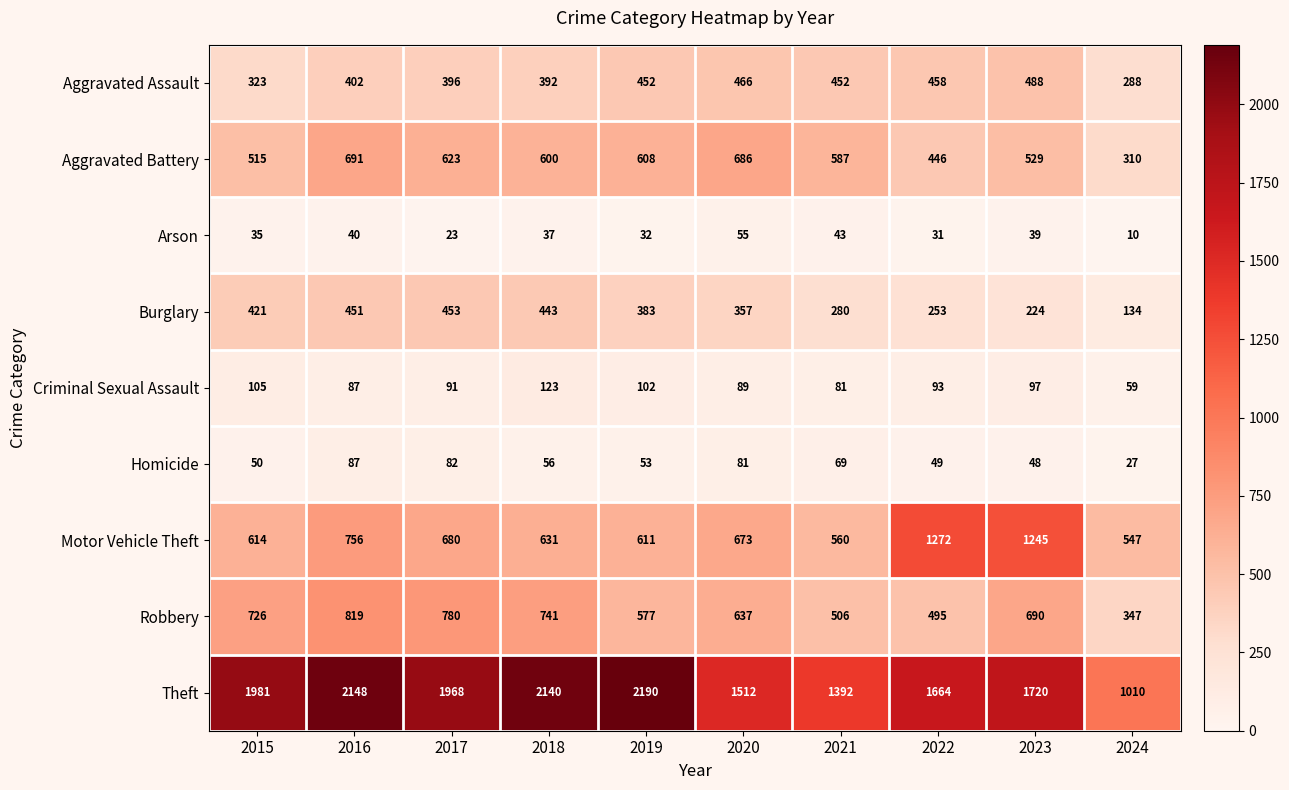

What is the sum of the Aggravated Battery values at 2020 and 2015?

1201